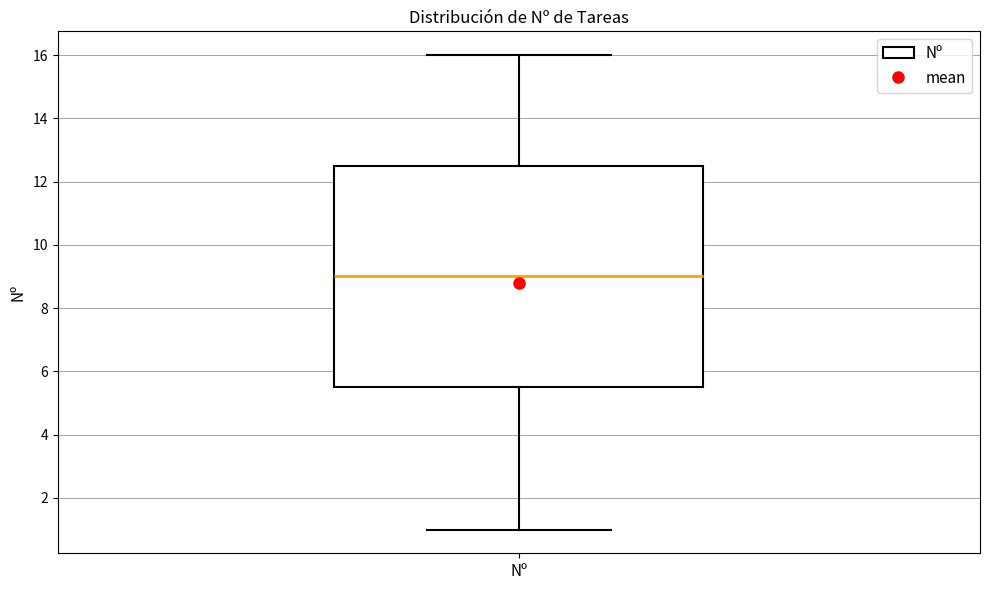

Where is the lower edge of the box for Nº on the y-axis? The values are not printed on the chart, so give them approximately, as read against the axis.

5.6